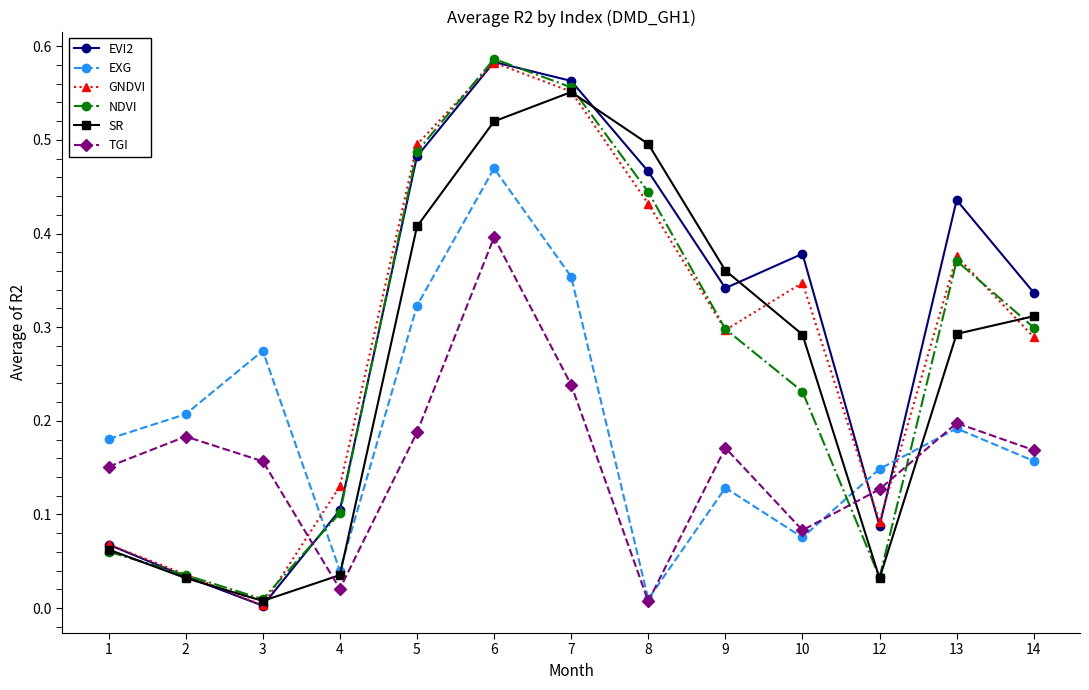

Is the value of GNDVI at 1 greater than the value of SR at 14?

No